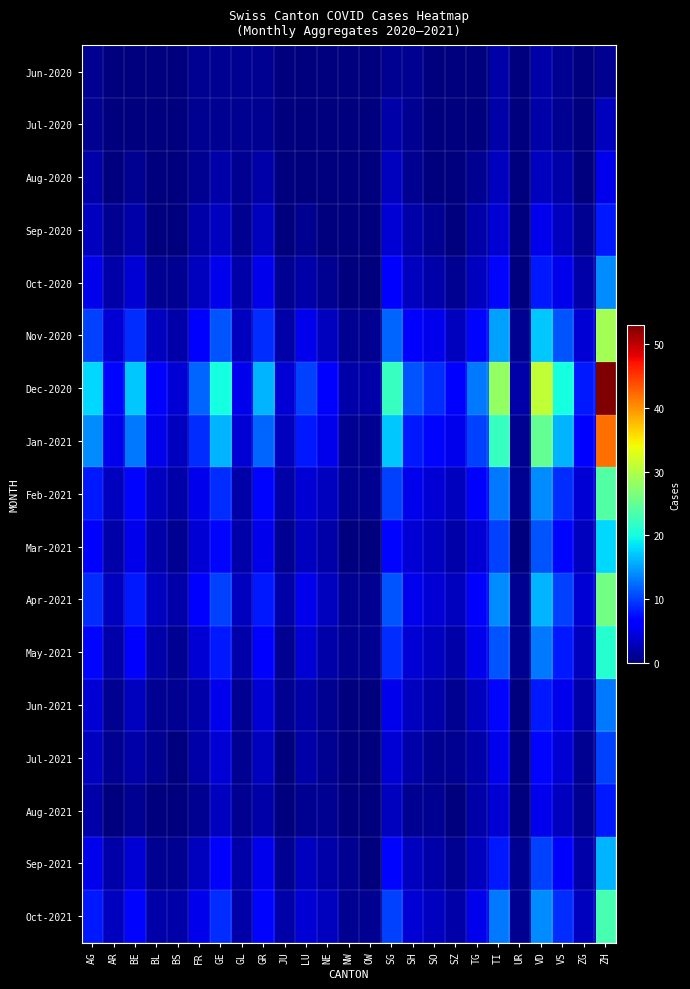

Which category has the lowest value across all series?

AR